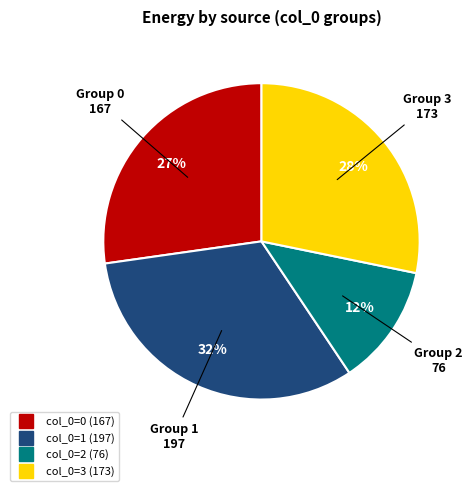

Is there any slice that represents more than half of the pie?

No